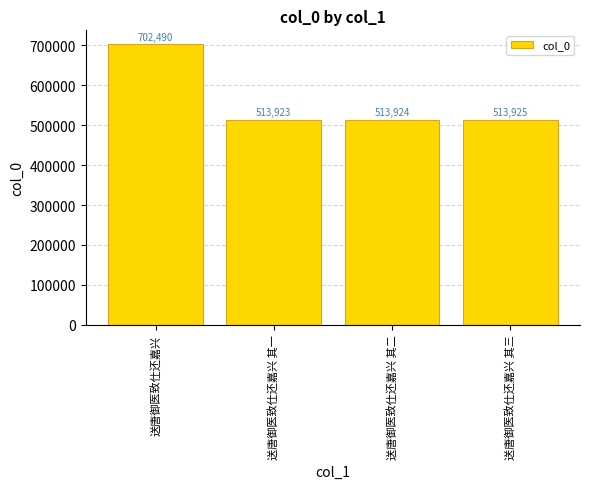

Rank the categories by value from lowest to highest.

送唐御医致仕还嘉兴 其一, 送唐御医致仕还嘉兴 其二, 送唐御医致仕还嘉兴 其三, 送唐御医致仕还嘉兴